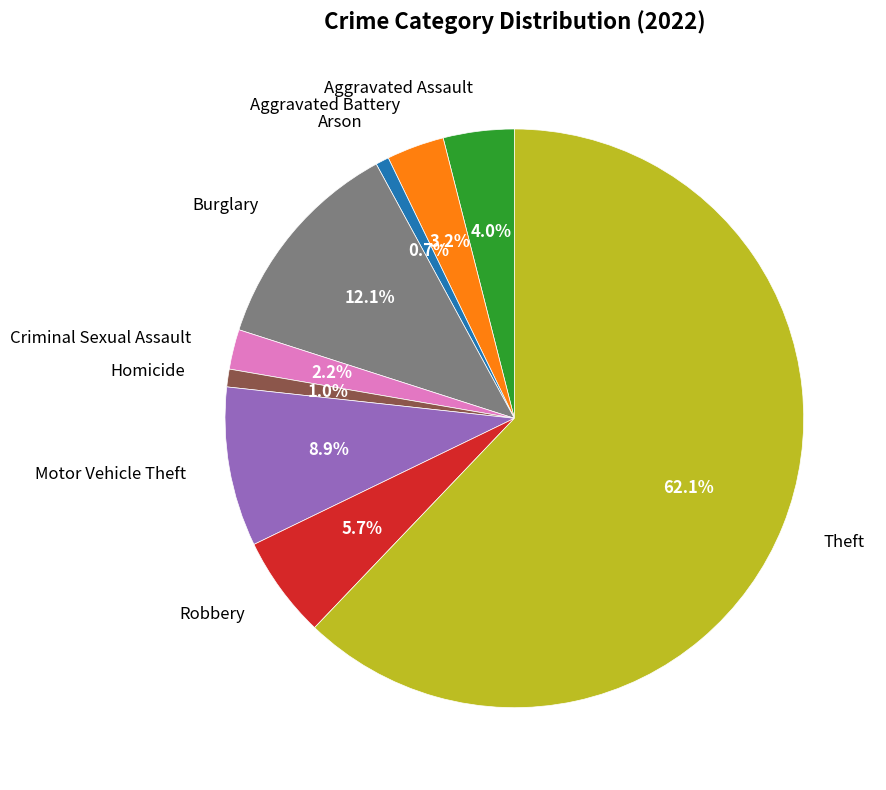

Approximately how many times larger is the value at Burglary compared to Aggravated Battery?

3.8